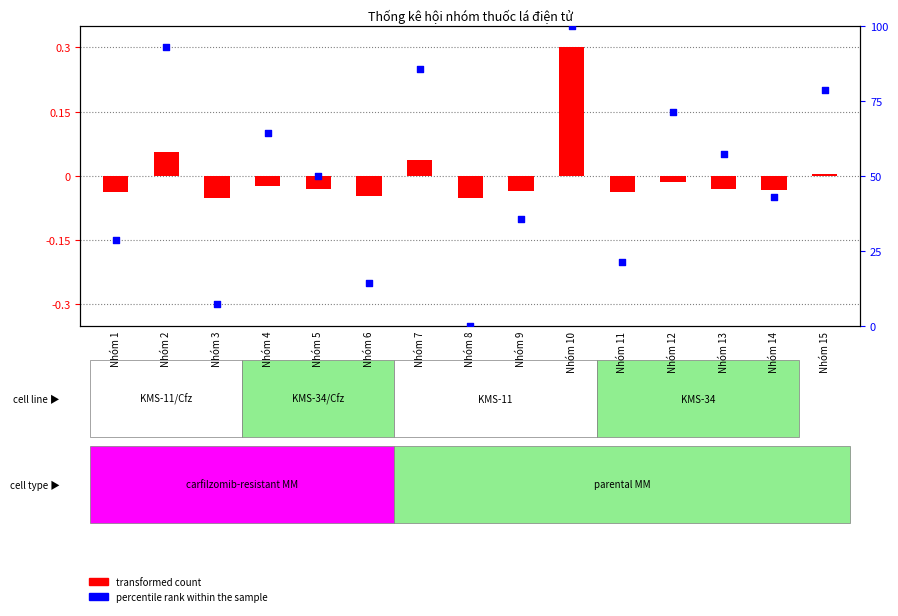

What are all the series names shown in the legend?

transformed count, percentile rank within the sample